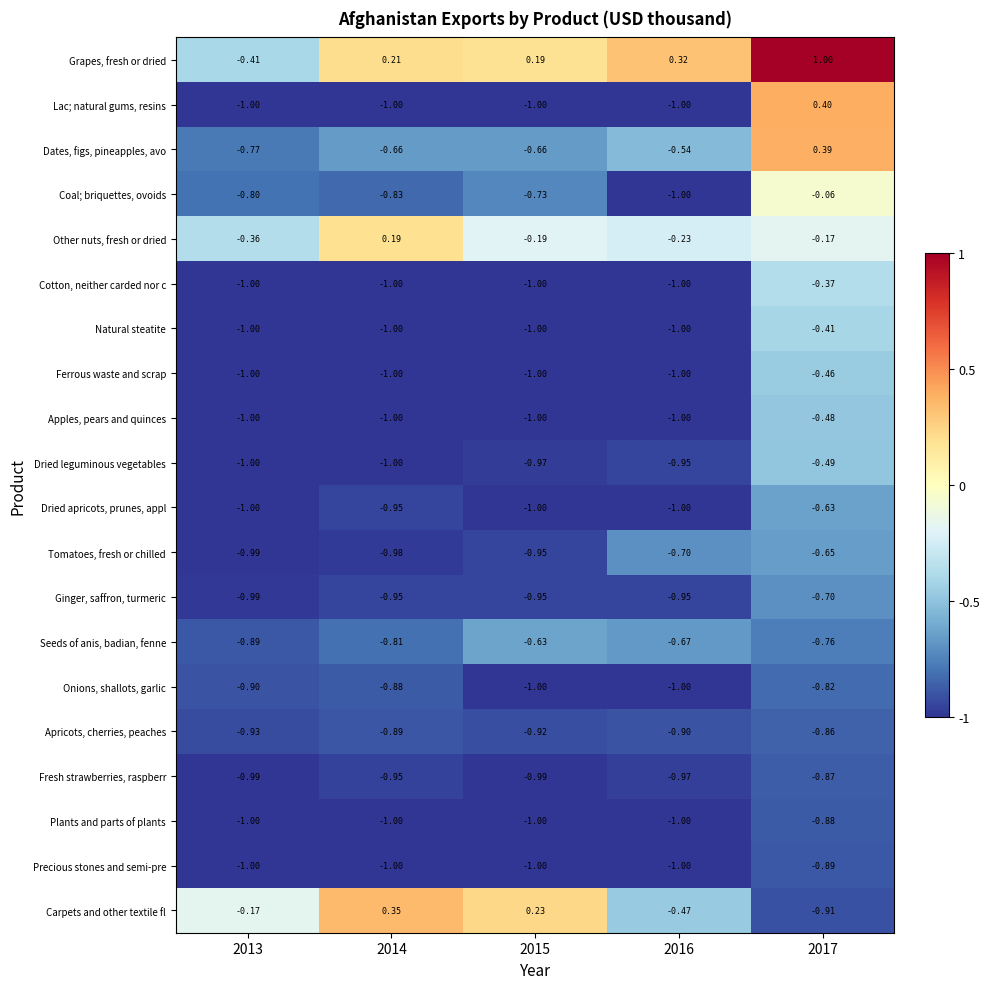

Which series has the largest range (max minus min)?

Grapes, fresh or dried